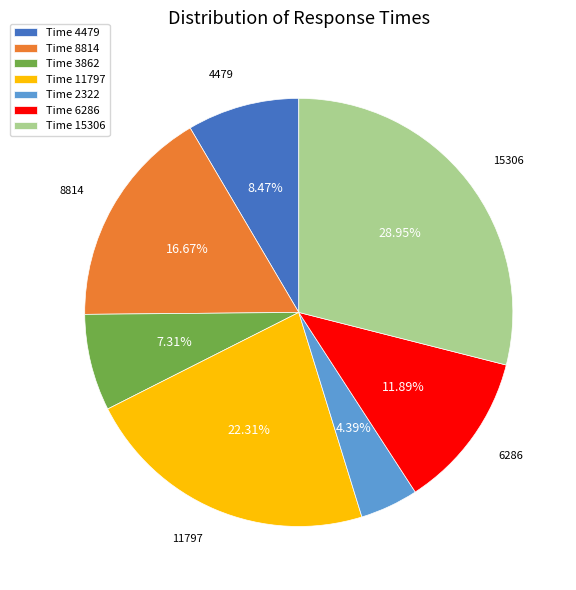

Which slice is the largest?

Time 15306